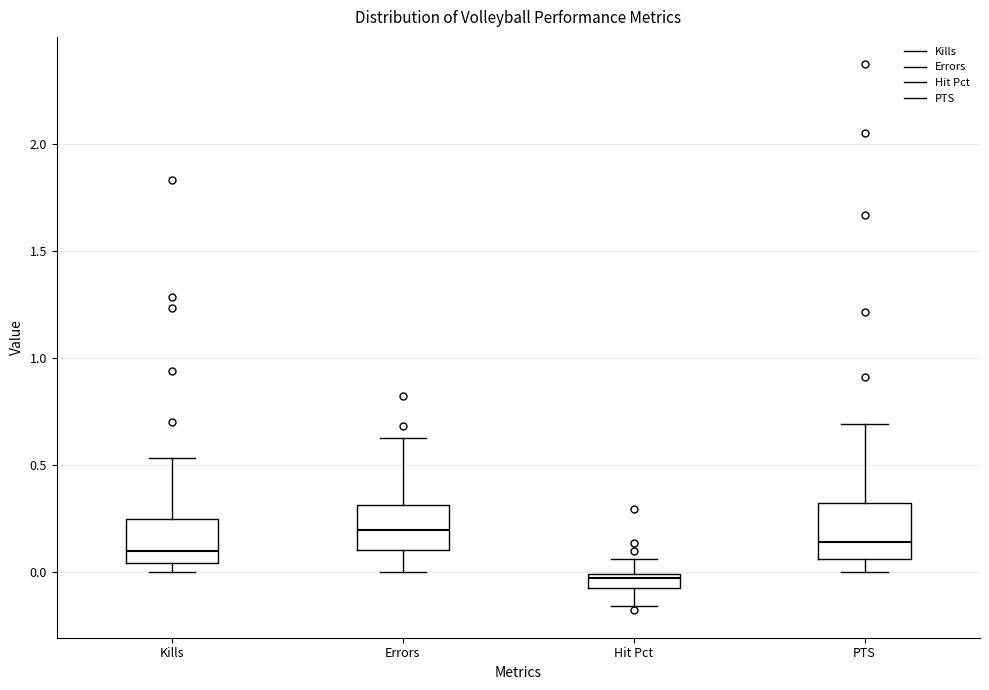

Which box has the highest median line?

Errors